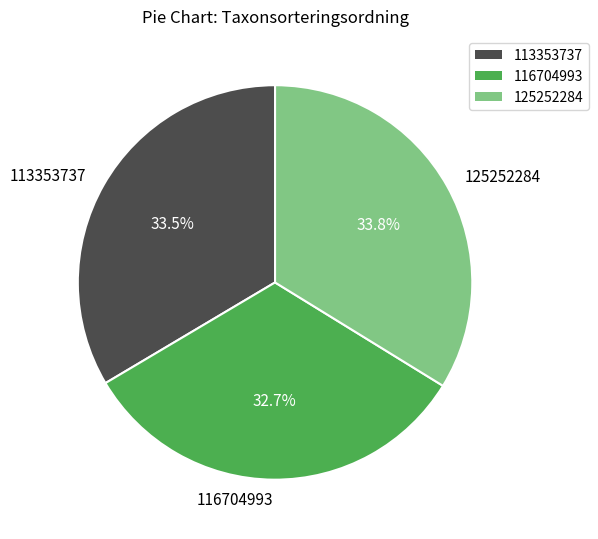

How much of the chart is everything except 116704993?

67.3%